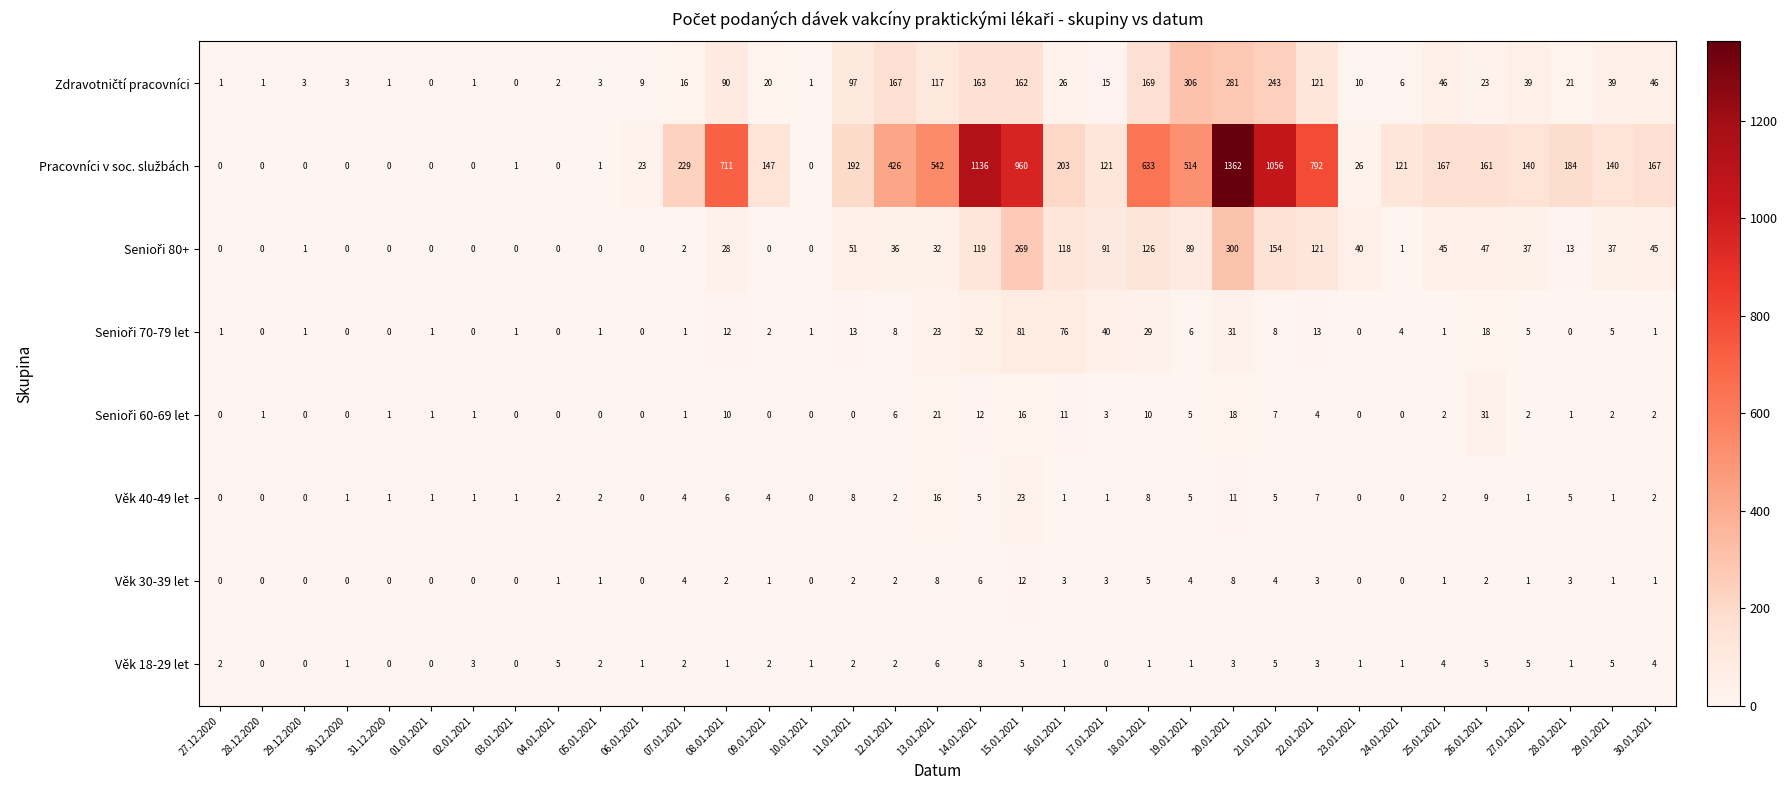

Count the number of data series in this chart.

8